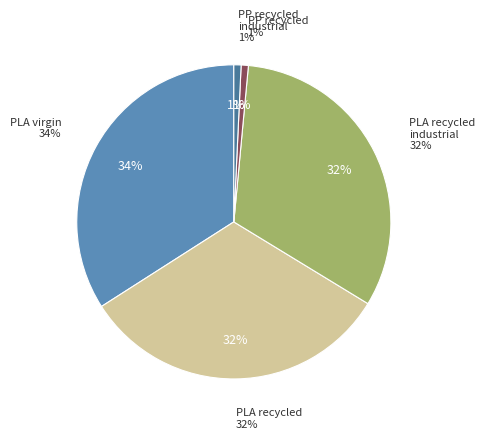

Approximately how many times larger is the value at PLA_recycled compared to PLA_virgin?

0.9